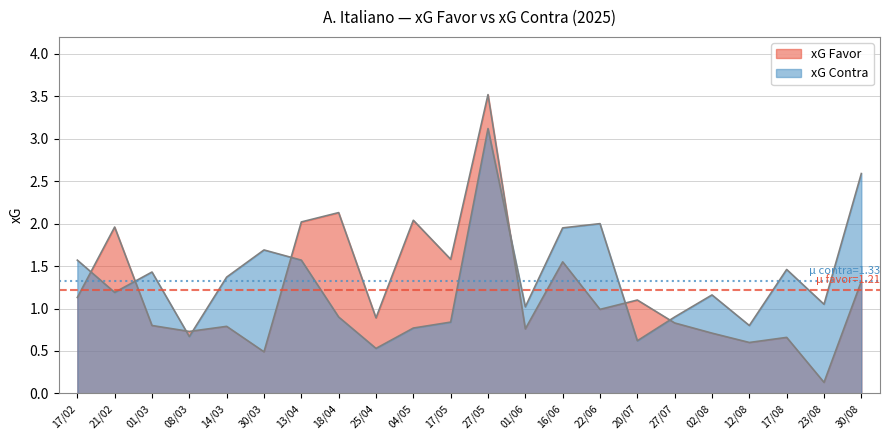

Is the value of xG Contra at 18/04 greater than the value of xG Favor at 18/04?

No